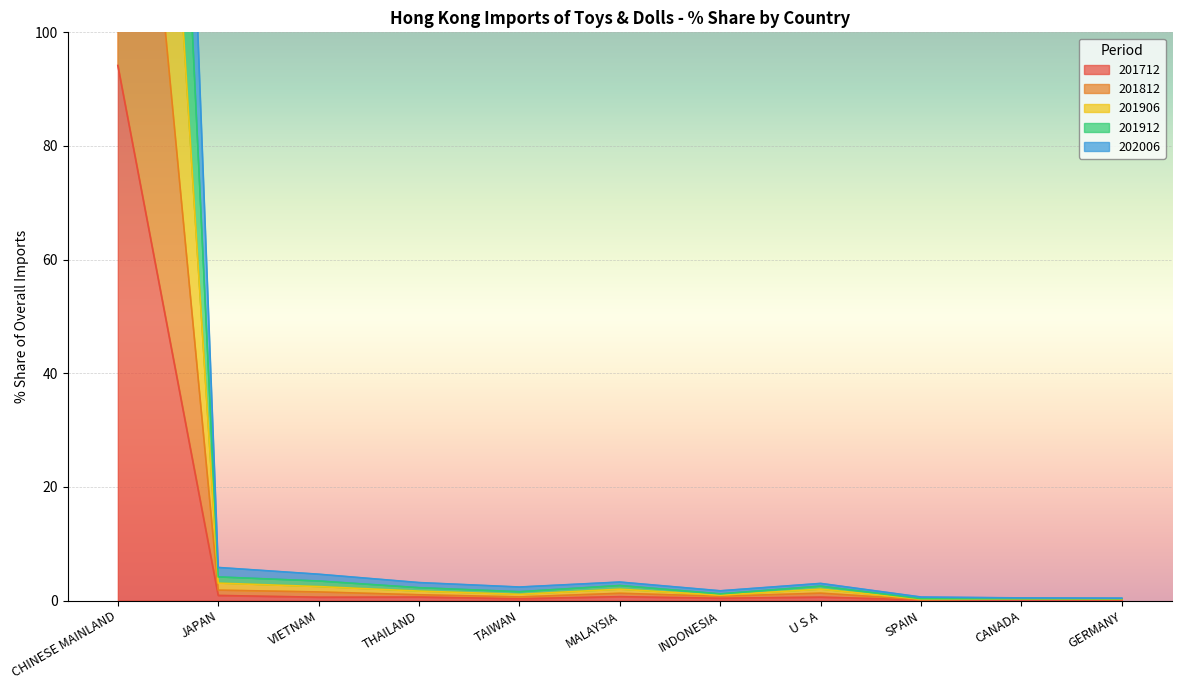

Which series has the largest range (max minus min)?

201906